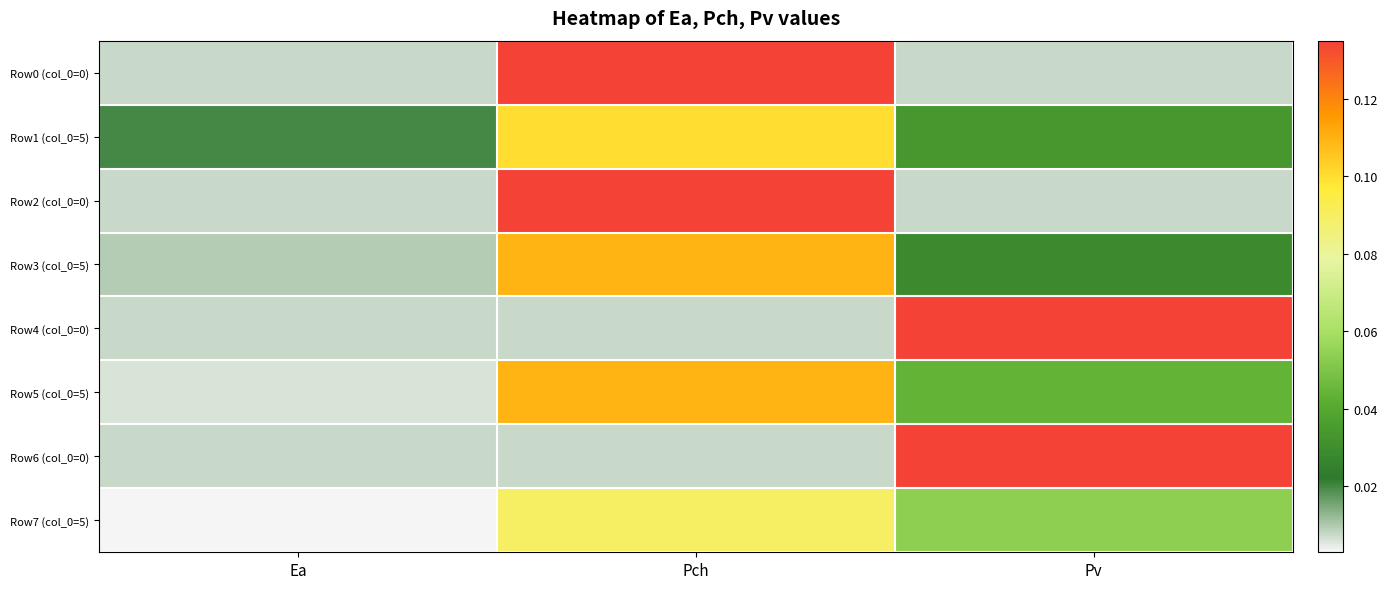

Which series has the largest range (max minus min)?

Row0 (col_0=0)